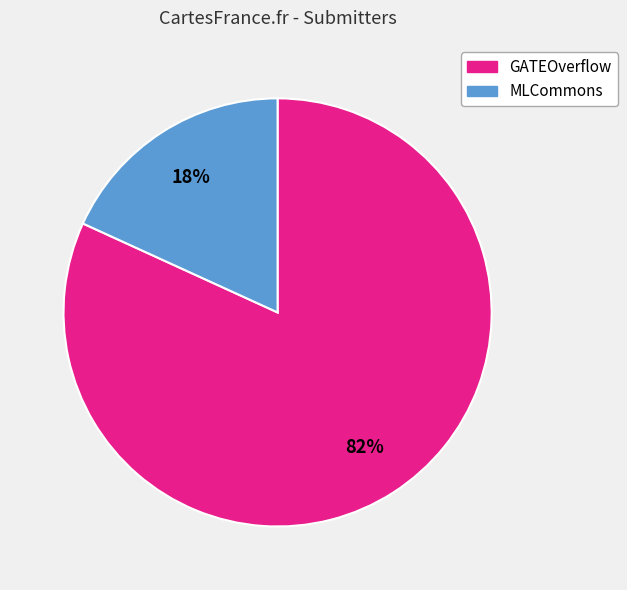

Count the number of slices in the pie.

2